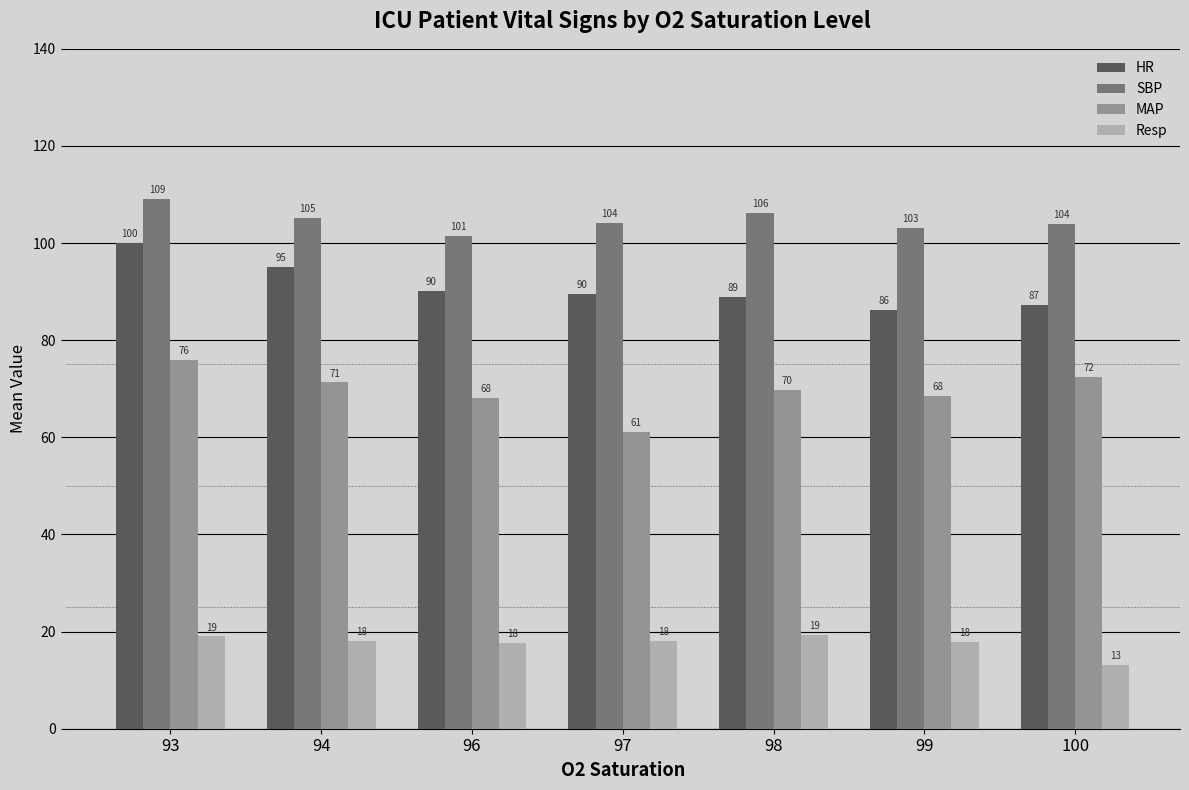

Between 98 and 100, which series saw the biggest shift?

Resp